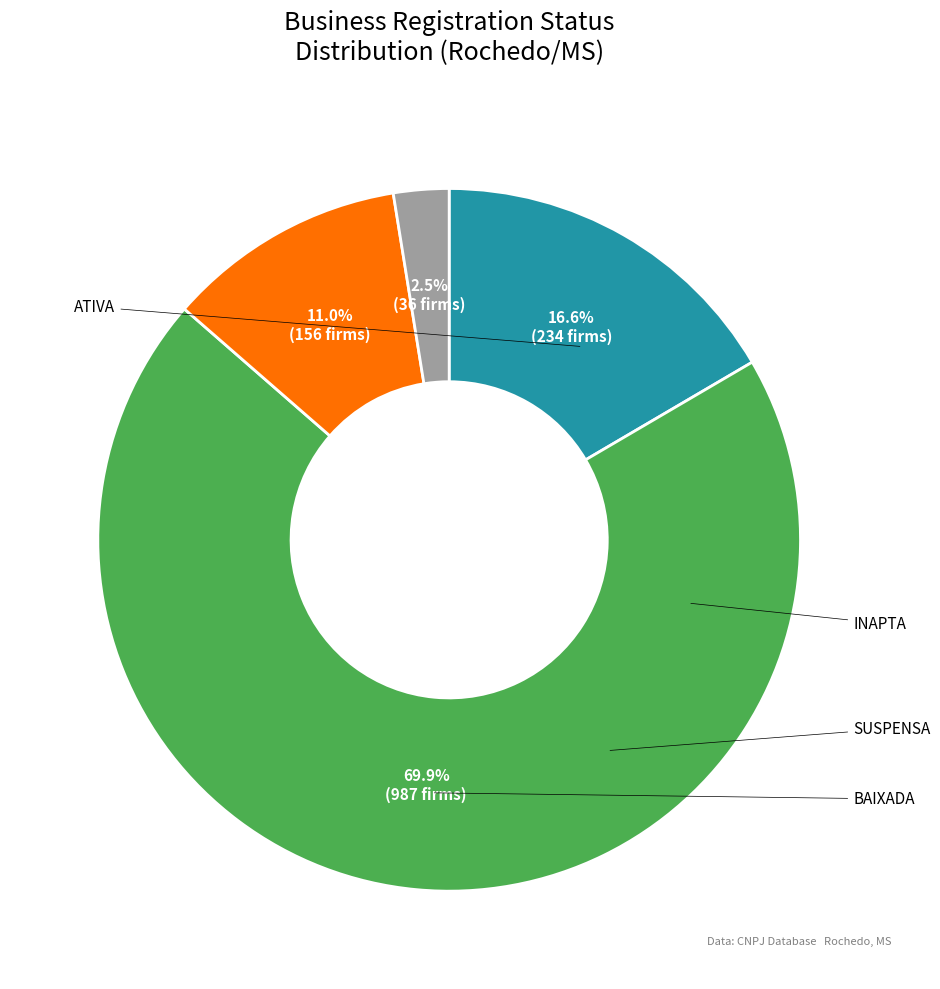

Count the number of slices in the pie.

4